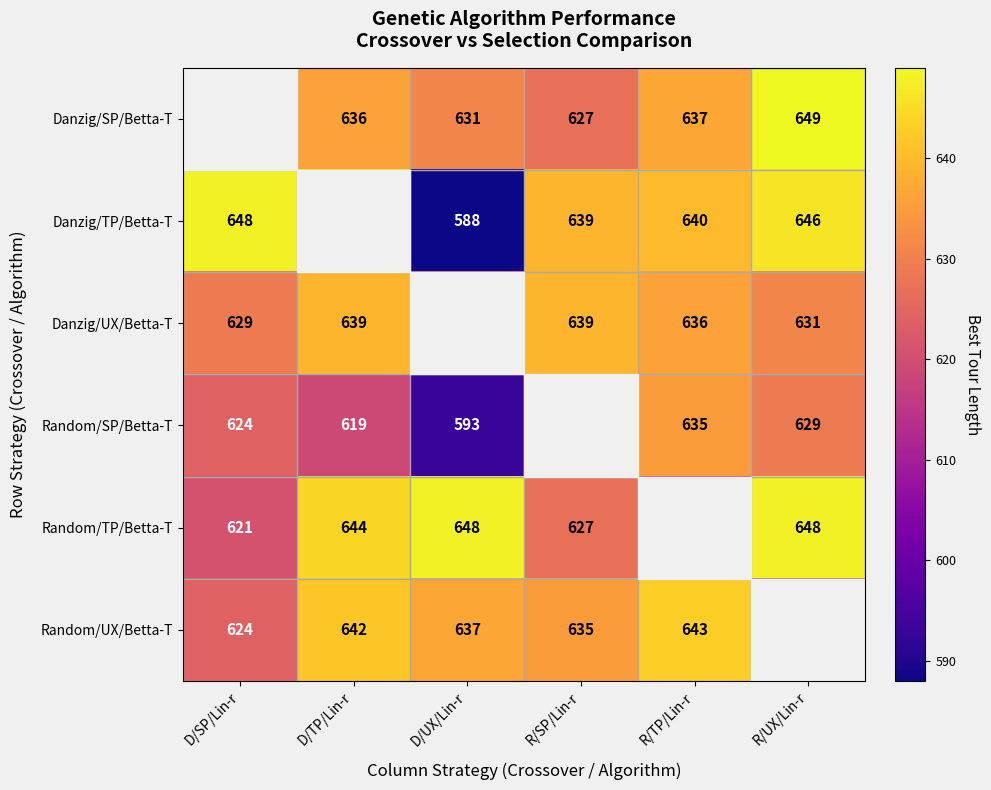

What is the sum of the Danzig/UX/Betta-T values at R/TP/Lin-r and R/SP/Lin-r?

1275